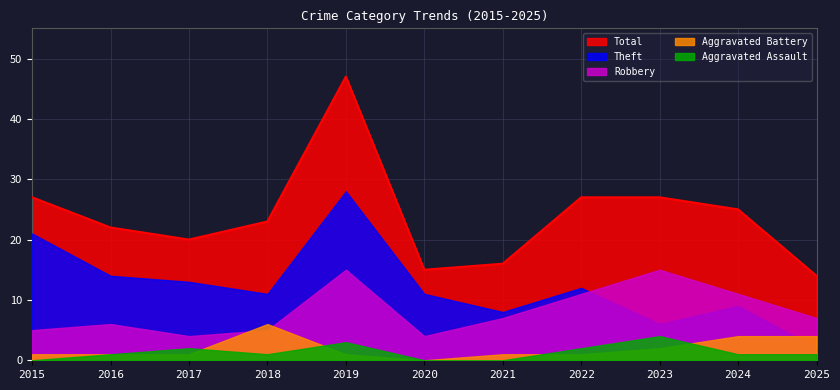

Reading left to right, what are all the values shown in this chart?

Aggravated Assault: 0	1	2	1	3	0	0	2	4	1	1
Aggravated Battery: 1	1	1	6	1	0	1	1	2	4	4
Robbery: 5	6	4	5	15	4	7	11	15	11	7
Theft: 21	14	13	11	28	11	8	12	6	9	2
Total: 27	22	20	23	47	15	16	27	27	25	14